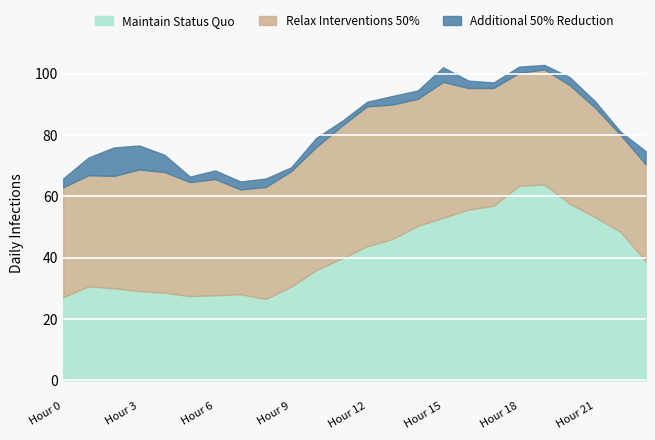

At how many categories does at least one series exceed 12?

24